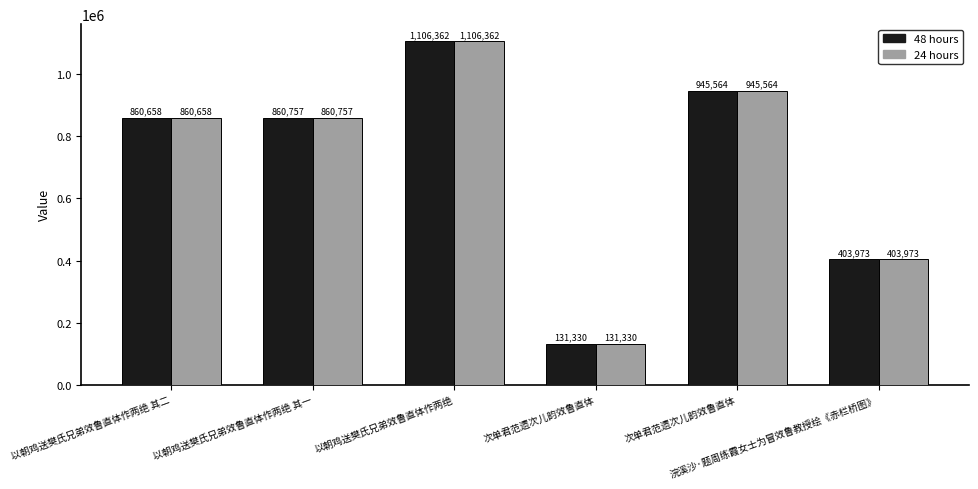

Are the bars grouped side by side (vs. stacked)?

Yes